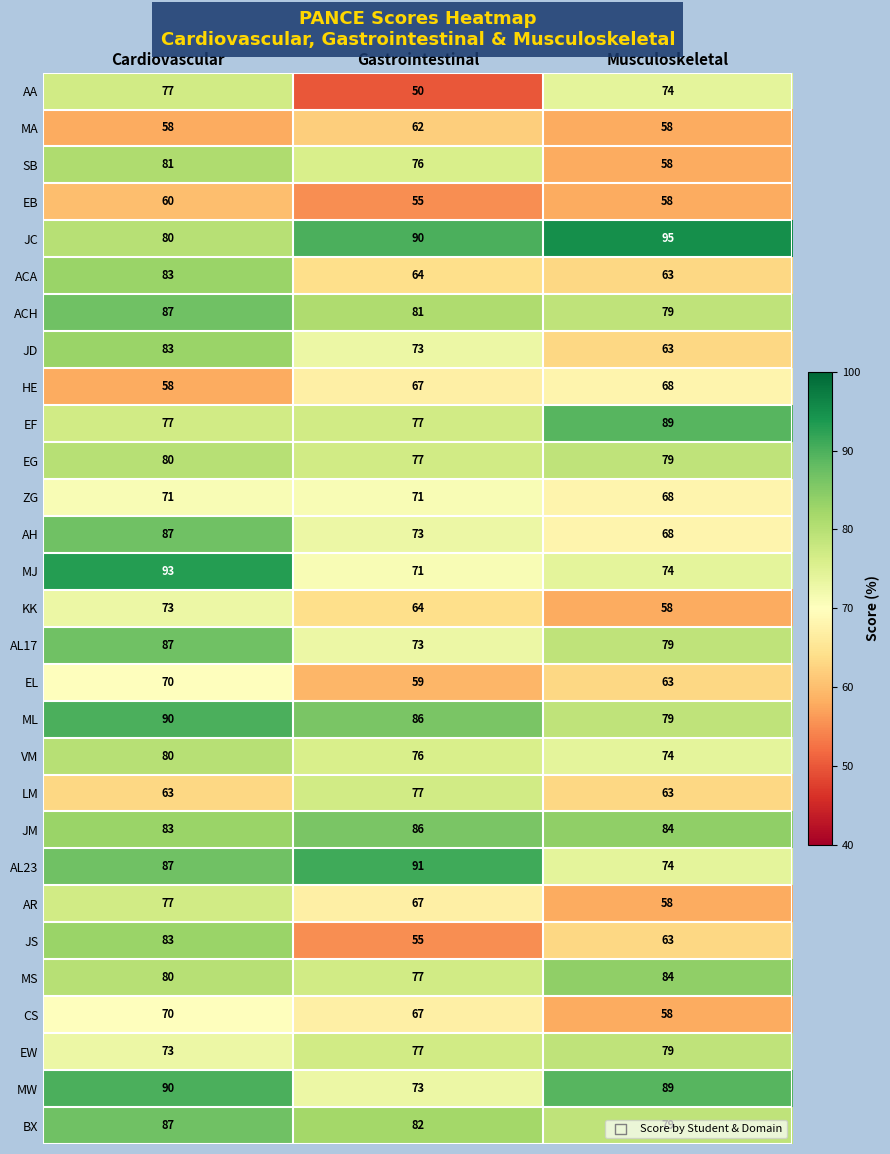

Count the EW values in the range 73 to 79.

3